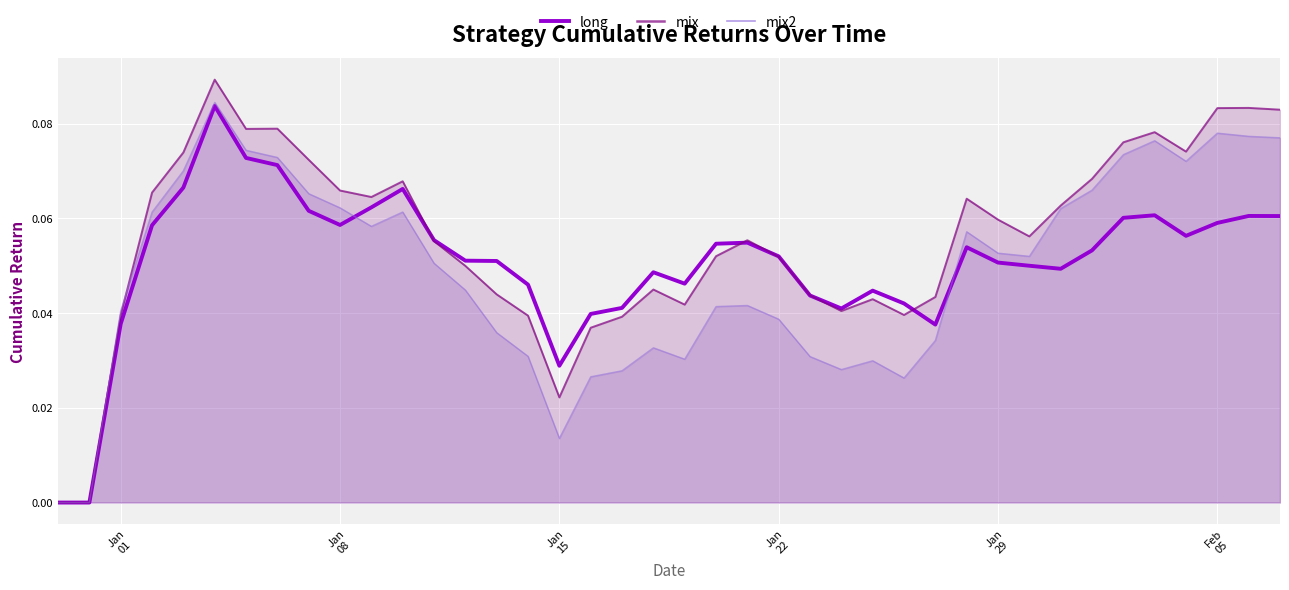

How many lines are shown in the chart?

1